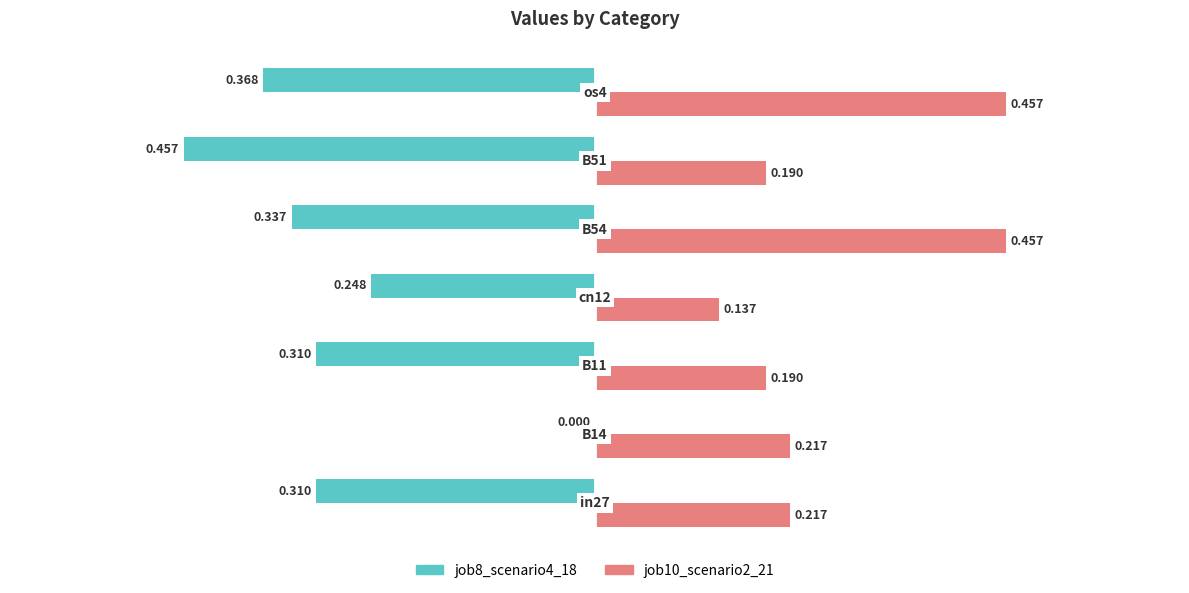

Reading left to right, what are all the values shown in this chart?

job8_scenario4_18: -0.3	0.0	-0.3	-0.2	-0.3	-0.5	-0.4
job10_scenario2_21: 0.2	0.2	0.2	0.1	0.5	0.2	0.5